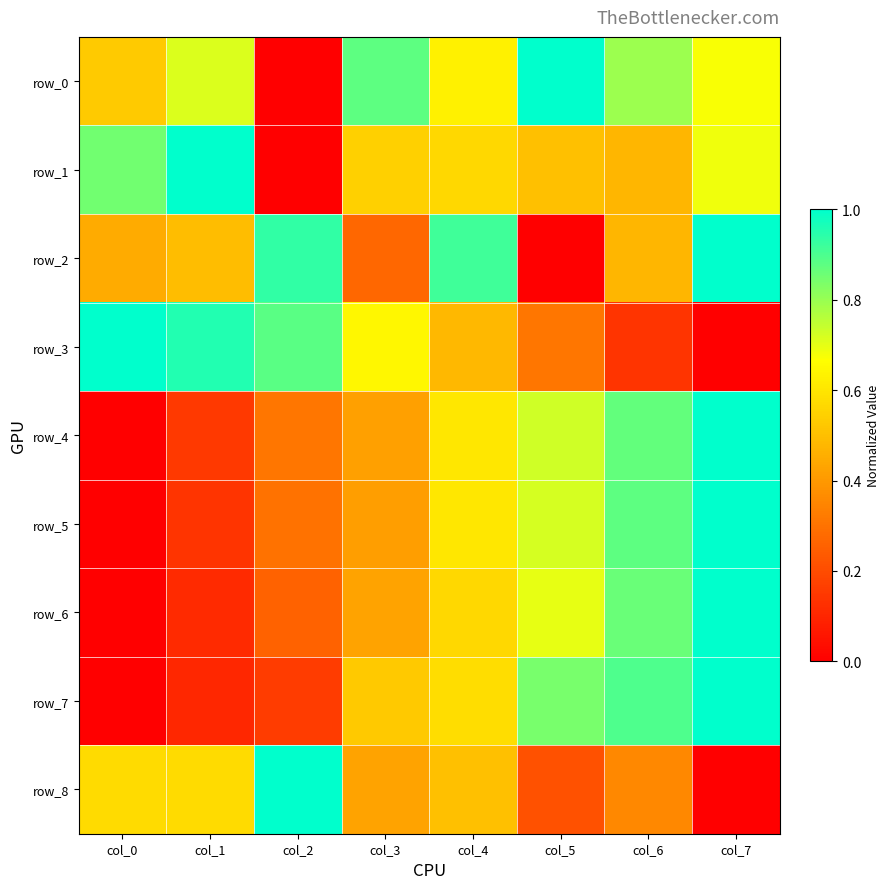

Is it true that row_1 equals 0.5 at col_0?

False